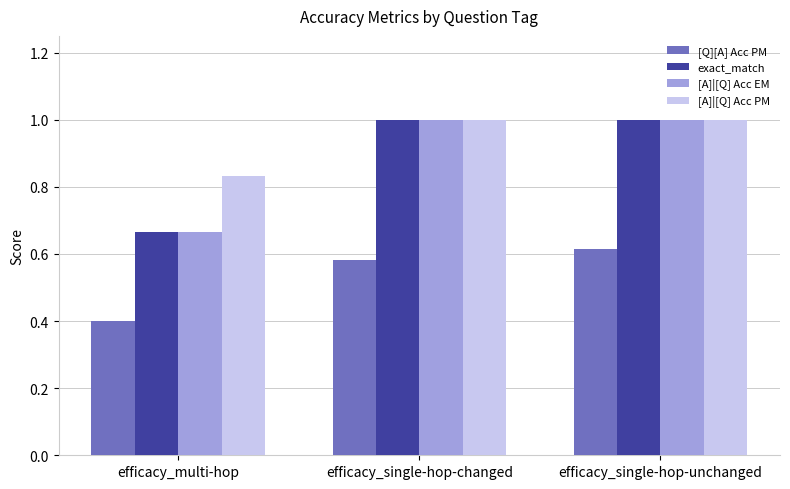

Does the chart contain any negative values?

No